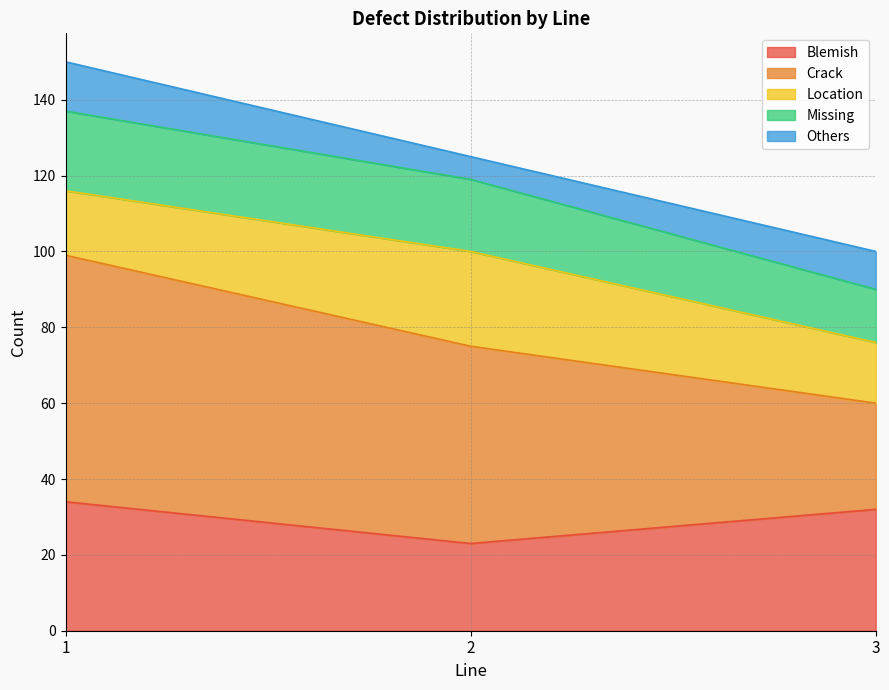

What are all the series names shown in the legend?

Blemish, Crack, Location, Missing, Others